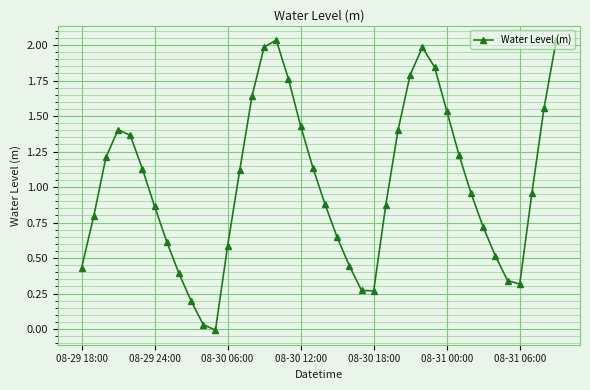

What is the sum of all values?

40.7